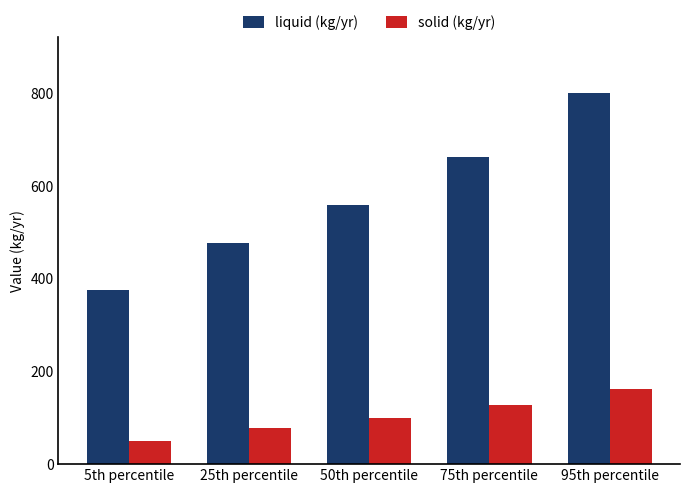

What is the sum of all liquid (kg/yr) values?

2874.1